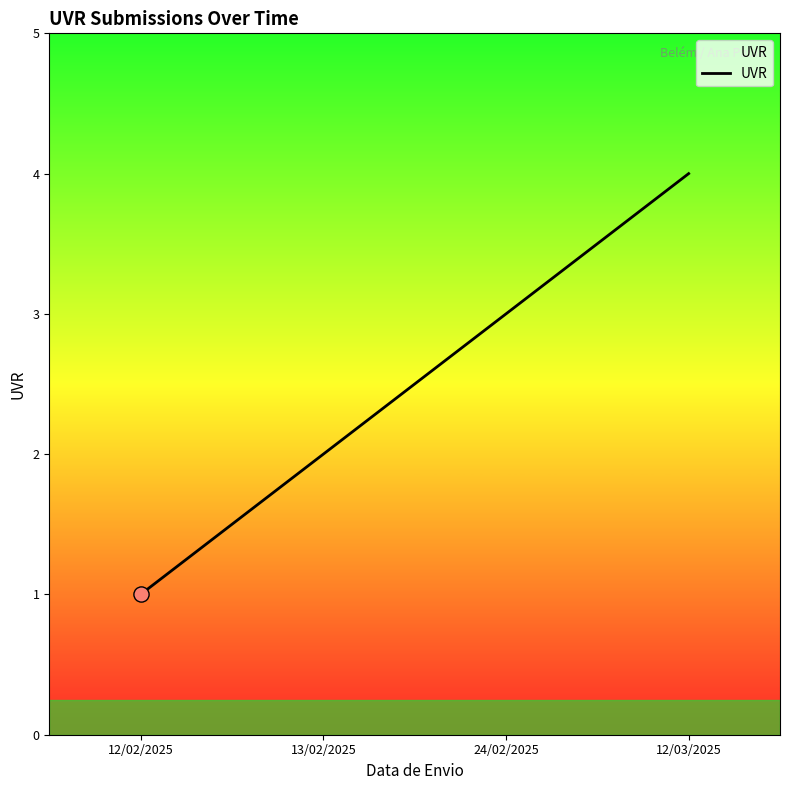

What is the change in value from 12/02/2025 to 24/02/2025?

+2